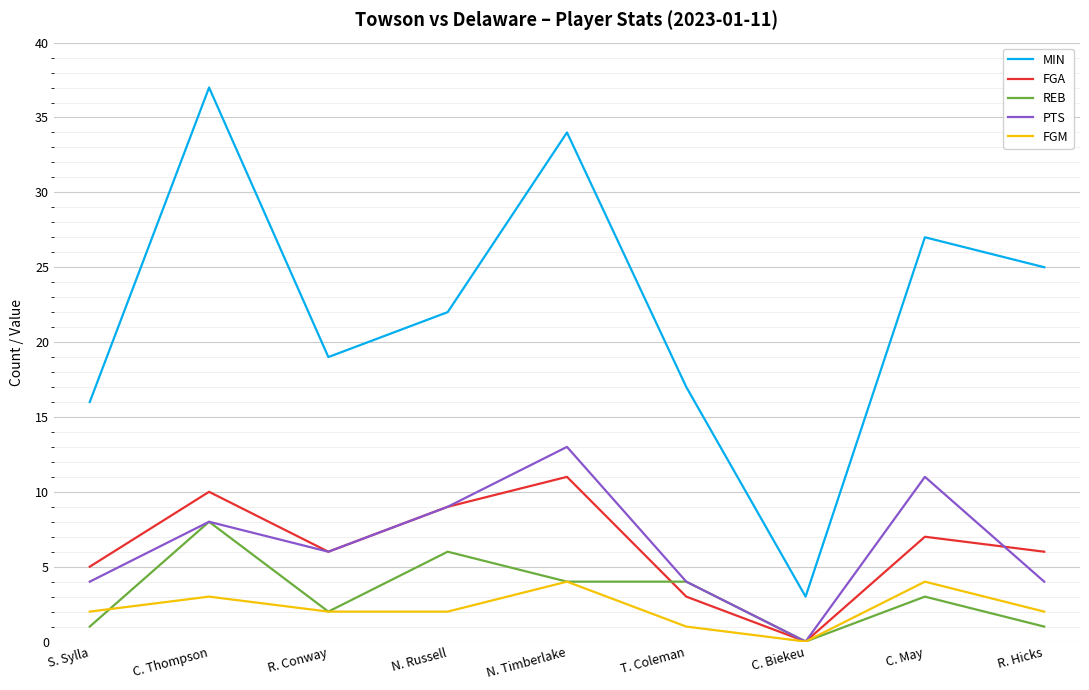

How many lines are shown in the chart?

5